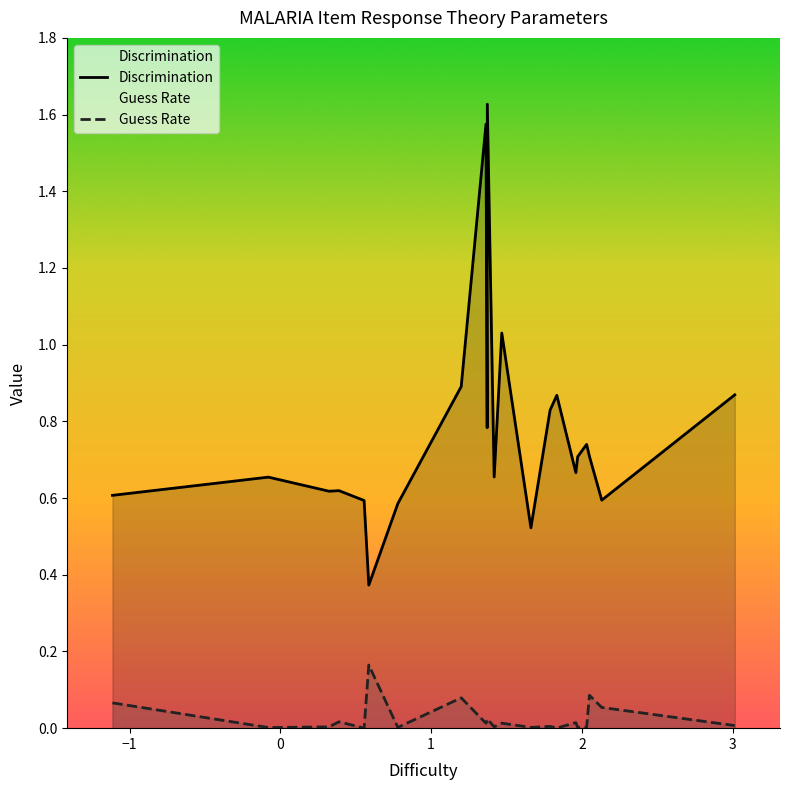

Which series has the widest spread of values?

Discrimination